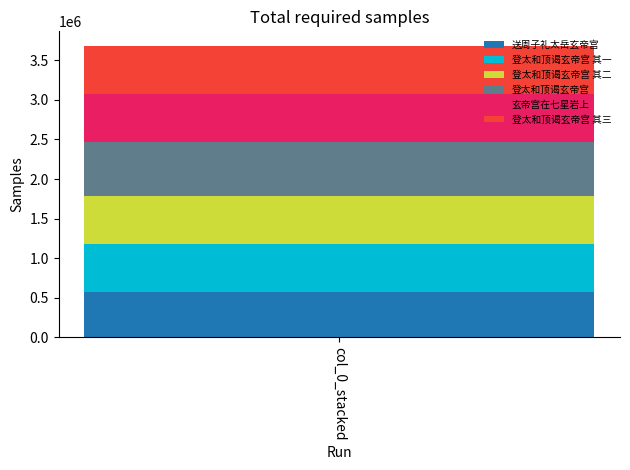

What is the minimum value for 送周子礼太岳玄帝宫?

568979